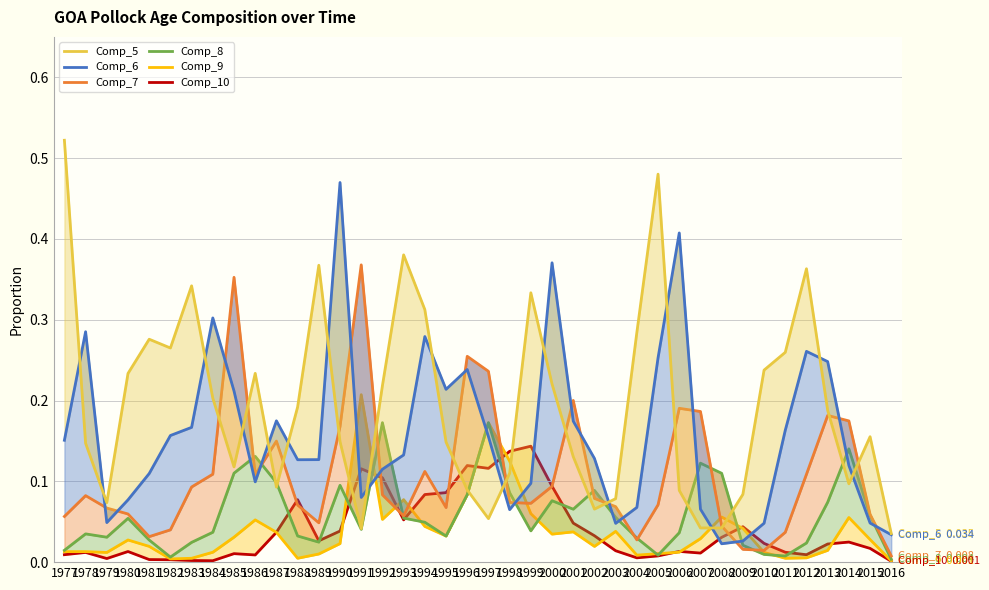

True or false: Comp_9 has more than 2 points higher than both neighbors.

True